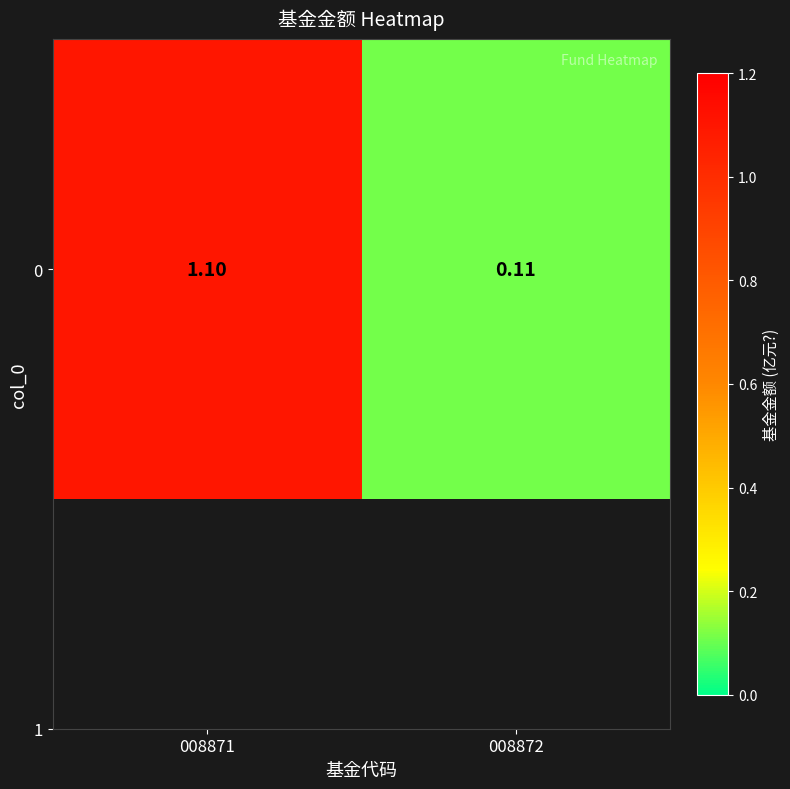

List the labels in order of value, smallest first.

008872, 008871